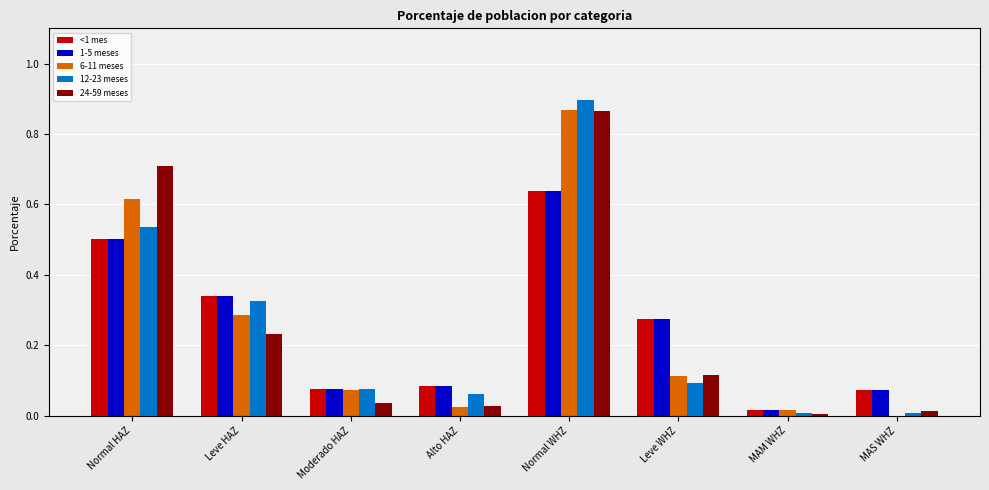

True or false: <1 mes has a value of 0.1 at Leve HAZ.

False